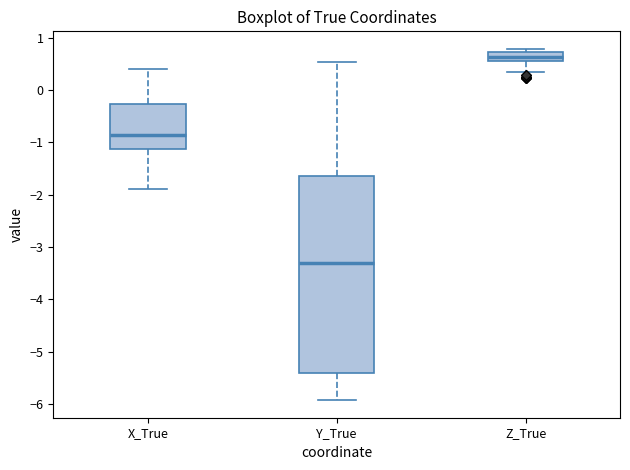

Reading left to right, read every box against the y-axis: the position of its median line, the range the box covers, and the ends of its whiskers. The values are not printed on the chart, so give them approximately, as read against the axis.

X_True: median -0.9, box -1.1 to -0.3, whiskers -1.9 to 0.4
Y_True: median -3.3, box -5.4 to -1.6, whiskers -5.9 to 0.5
Z_True: median 0.6 (inside the box), box 0.6 to 0.7, whiskers 0.3 to 0.8